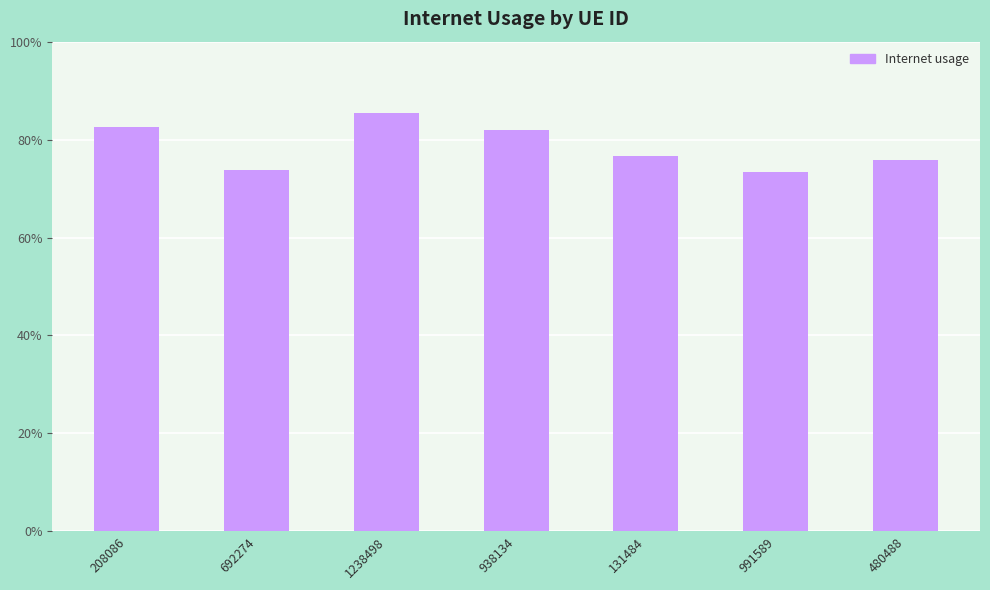

Where is the data nearest to the value 0?

991589